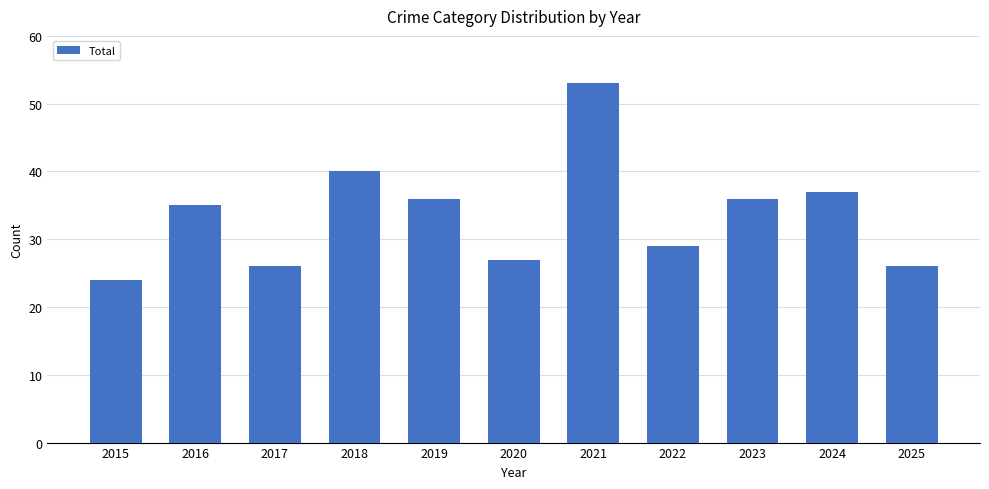

What is the value of the 6th bar from the left?

27